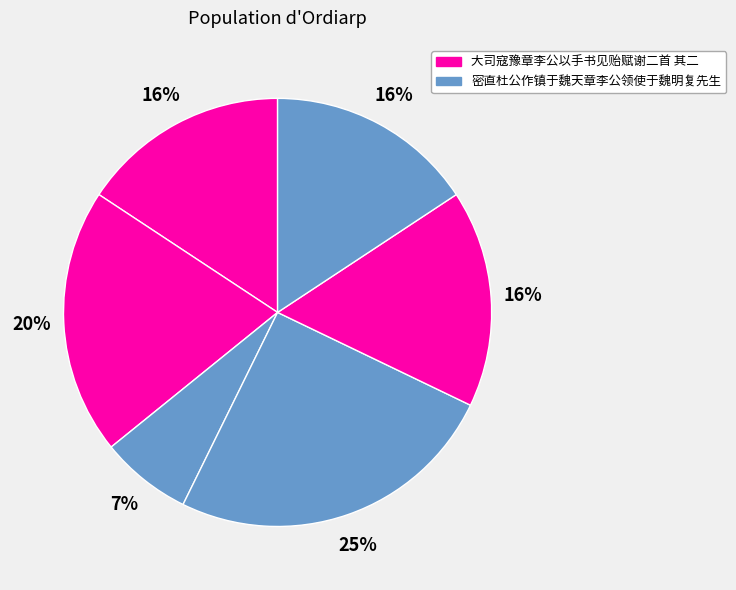

Count the number of slices in the pie.

6